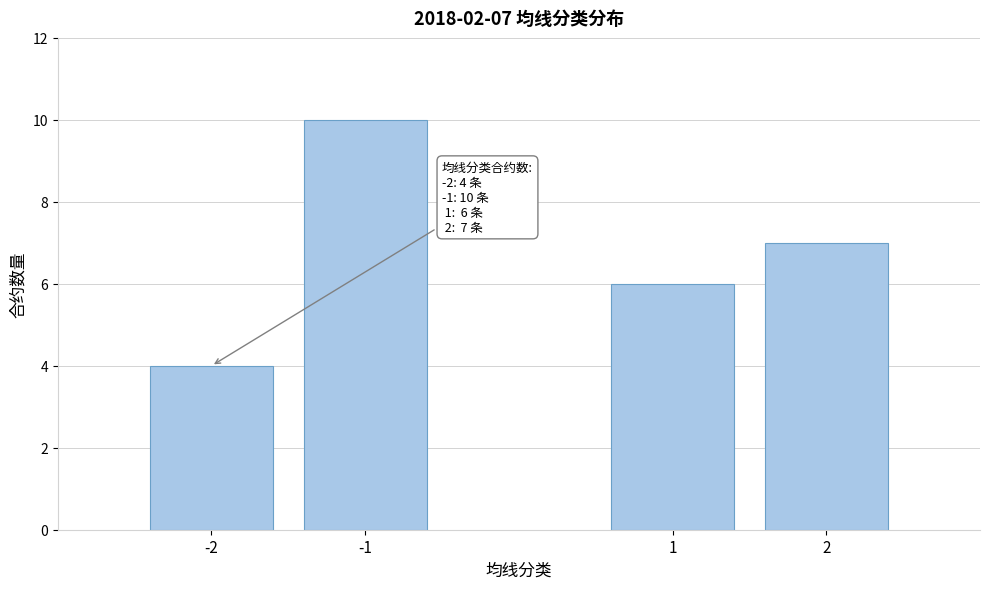

Reading right to left, transcribe all the data shown in this chart.

7	6	10	4